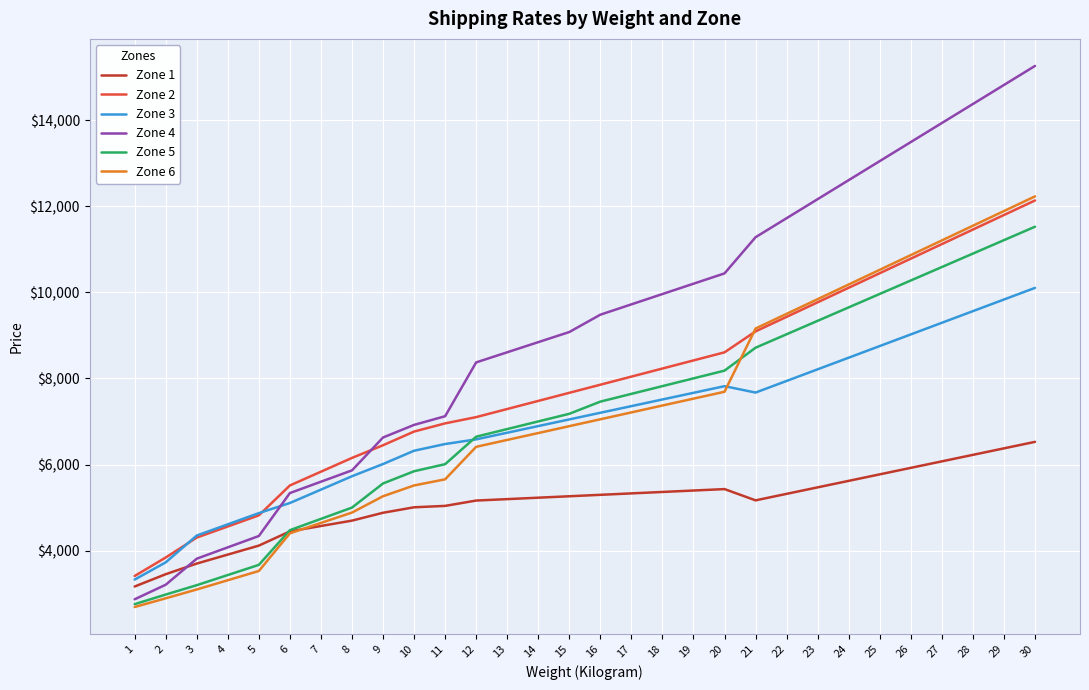

What is the average value of the Zone 1 series?

5106.1